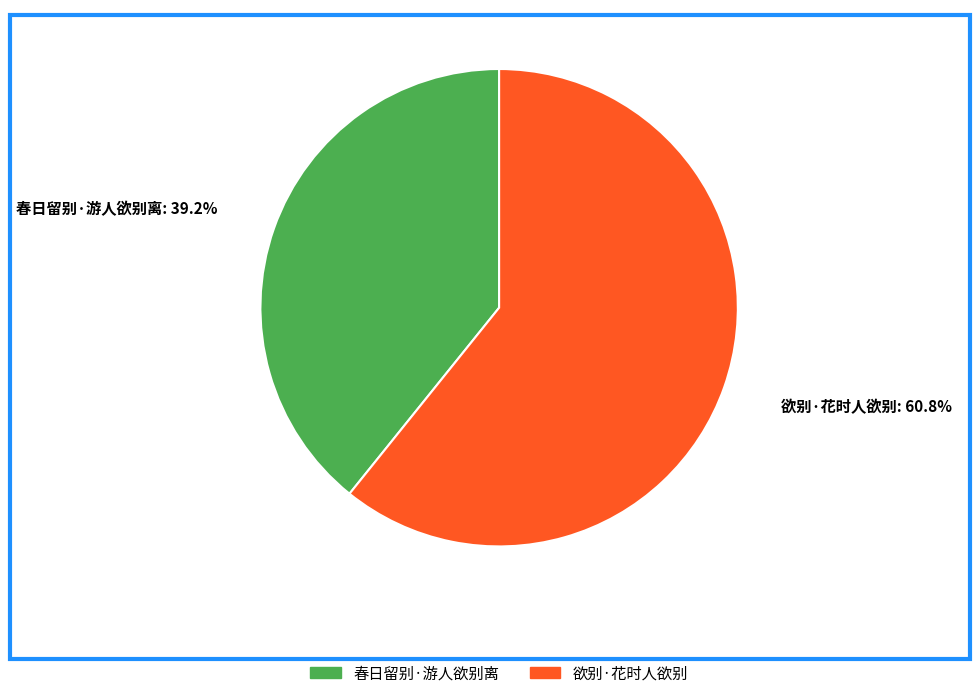

To the nearest percent, what is the difference between the 春日留别·游人欲别离 and 欲别·花时人欲别 slice percentages?

22%